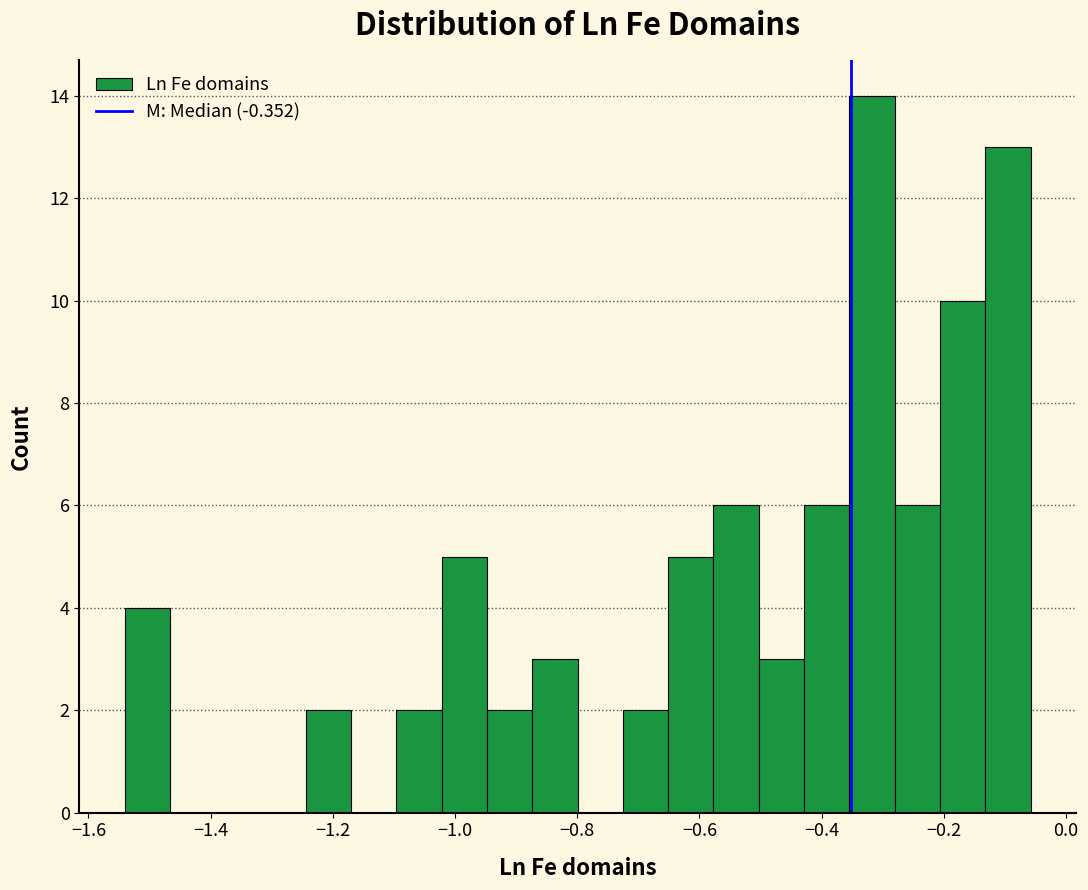

Read against the x-axis, roughly where is the centre of the tallest bar?

-0.32